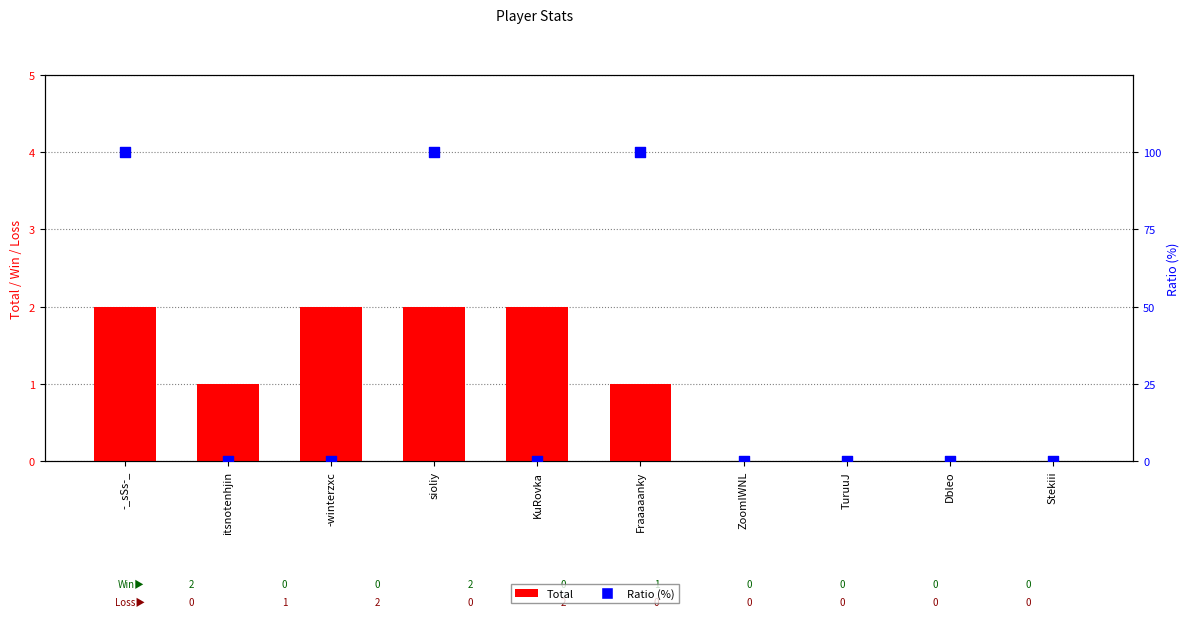

Which series reaches the maximum Y coordinate?

Ratio (%)